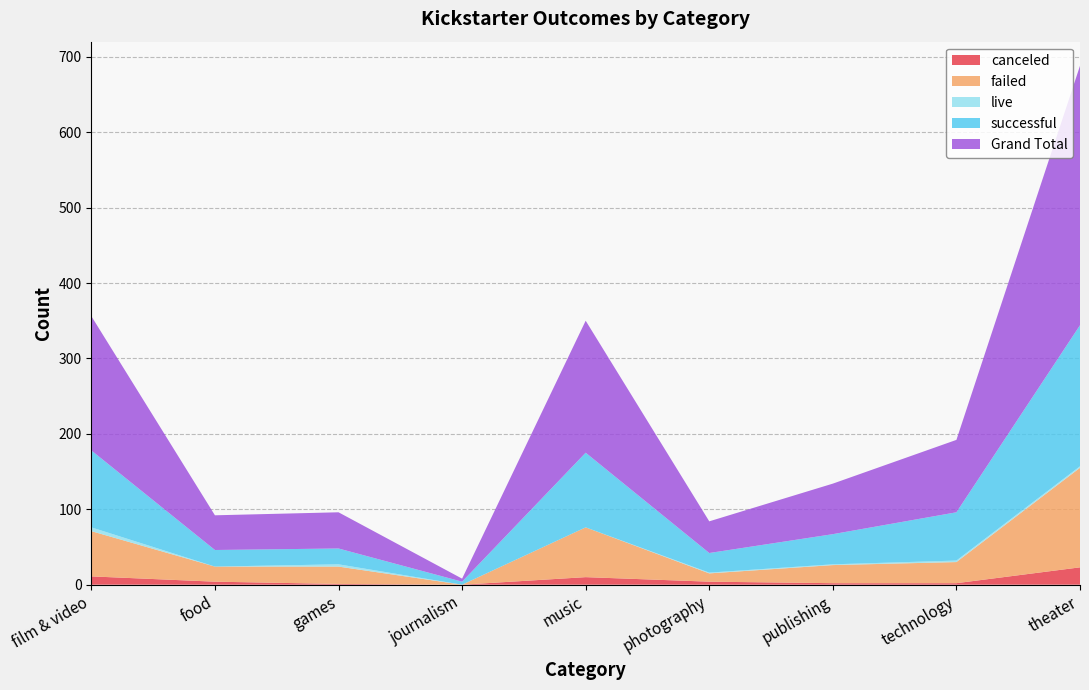

Reading right to left, list all the values displayed in this chart.

canceled: theater=23	technology=2	publishing=2	photography=4	music=10	journalism=0	games=1	food=4	film & video=11
failed: theater=132	technology=28	publishing=24	photography=11	music=66	journalism=0	games=23	food=20	film & video=60
live: theater=2	technology=2	publishing=1	photography=1	music=0	journalism=0	games=3	food=0	film & video=5
successful: theater=187	technology=64	publishing=40	photography=26	music=99	journalism=4	games=21	food=22	film & video=102
Grand Total: theater=344	technology=96	publishing=67	photography=42	music=175	journalism=4	games=48	food=46	film & video=178